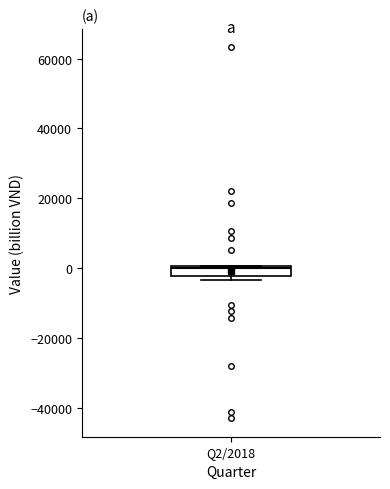

Where is the upper edge of the box for Q2/2018 on the y-axis? The values are not printed on the chart, so give them approximately, as read against the axis.

0